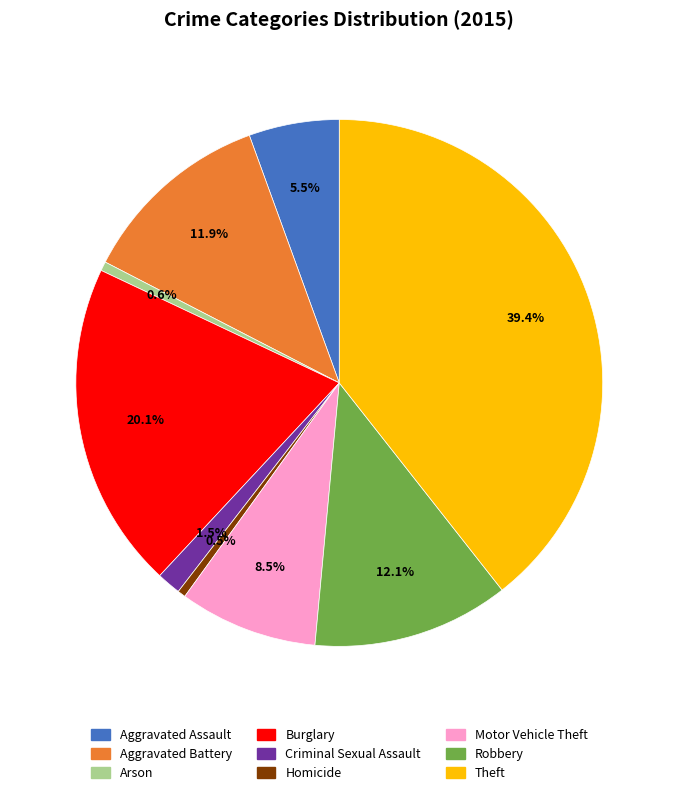

Which slice is the largest?

Theft